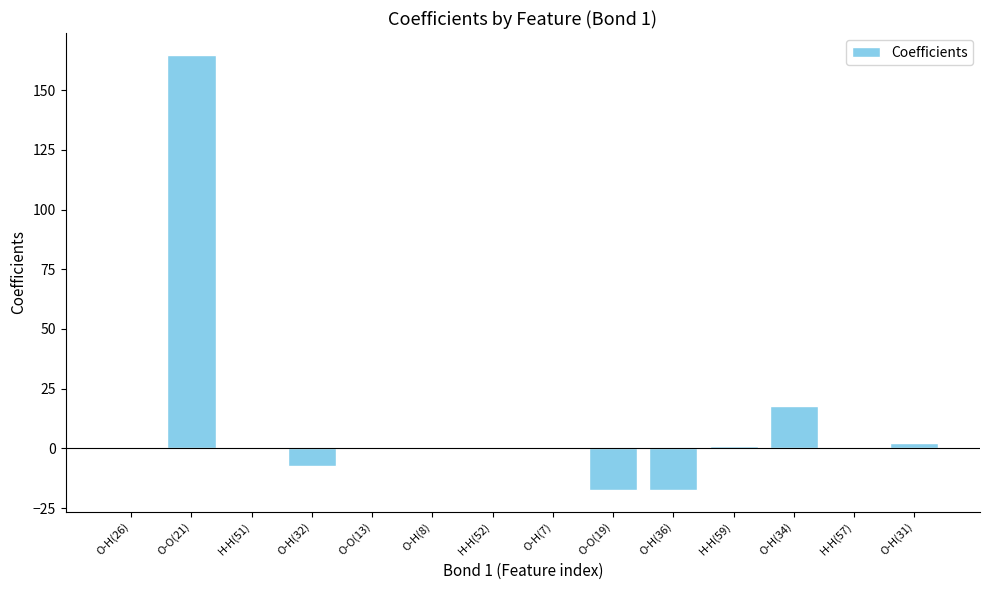

How many data points does each series have?

14